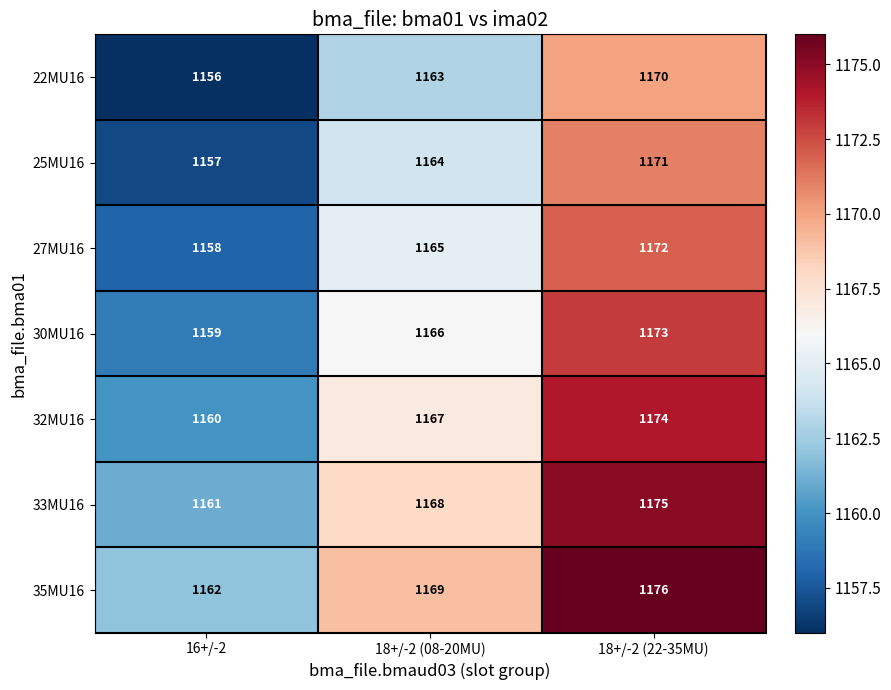

Reading right to left, extract all data points from this chart.

22MU16: 1170	1163	1156
25MU16: 1171	1164	1157
27MU16: 1172	1165	1158
30MU16: 1173	1166	1159
32MU16: 1174	1167	1160
33MU16: 1175	1168	1161
35MU16: 1176	1169	1162